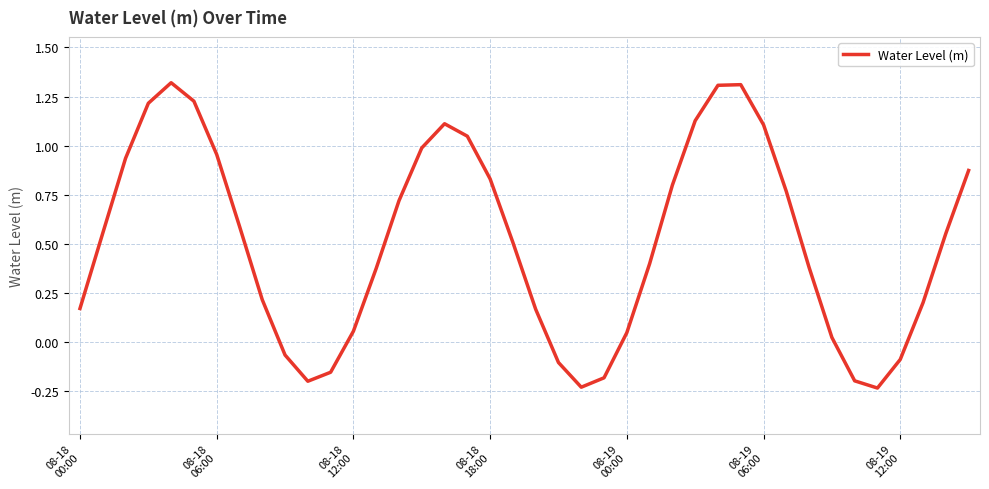

What is the difference between the maximum and minimum values?

1.6